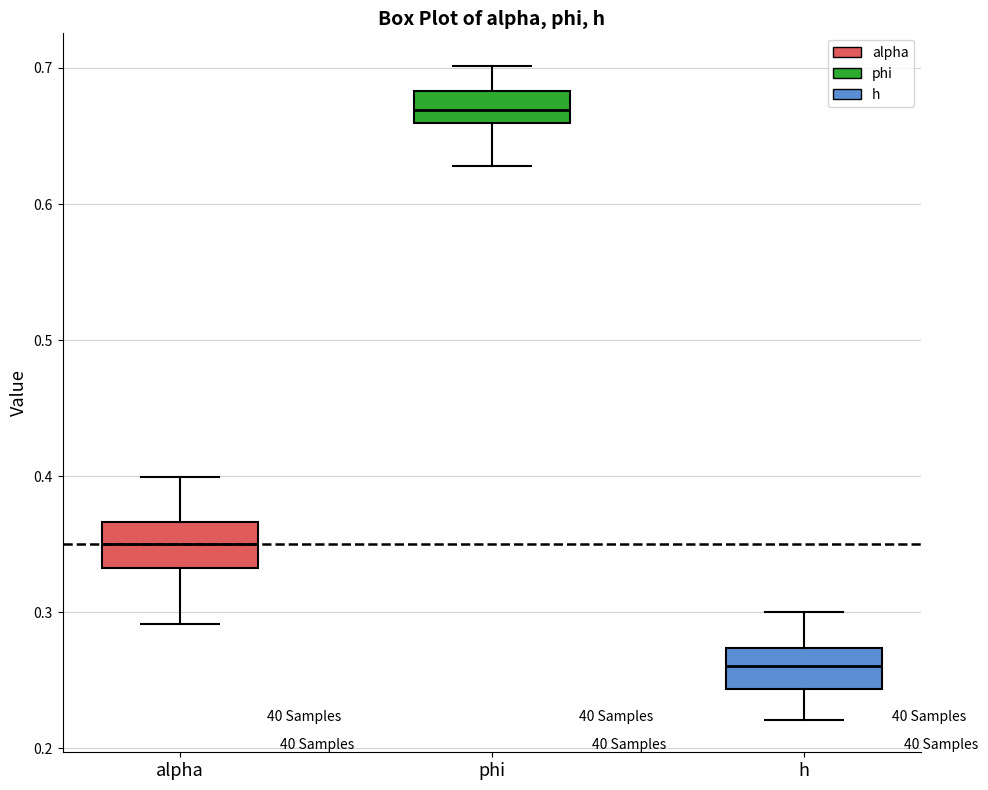

Reading left to right, transcribe this box plot: for each box, give where its median line is, the range the box spans, and where its two whiskers end, as read against the y-axis. The values are not printed on the chart, so give them approximately, as read against the axis.

alpha: median 0.35, box 0.33 to 0.37, whiskers 0.29 to 0.40
phi: median 0.67, box 0.66 to 0.68, whiskers 0.63 to 0.70
h: median 0.26, box 0.24 to 0.27, whiskers 0.22 to 0.30